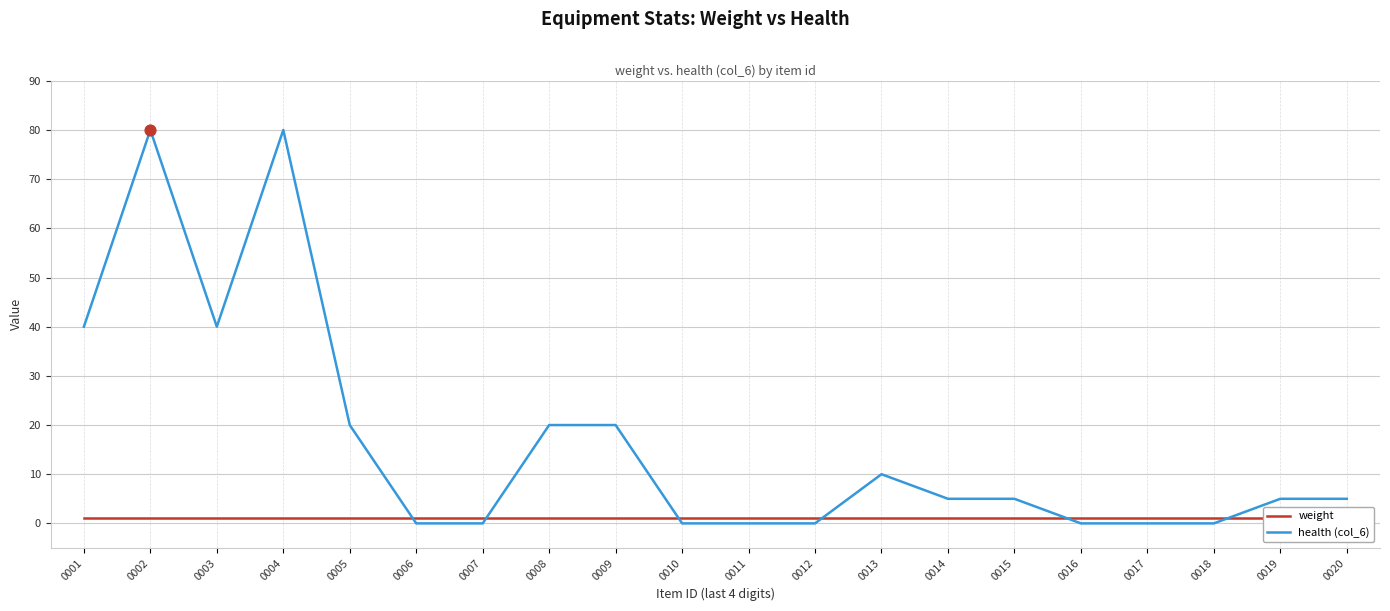

Which series reaches the minimum Y coordinate?

health (col_6)